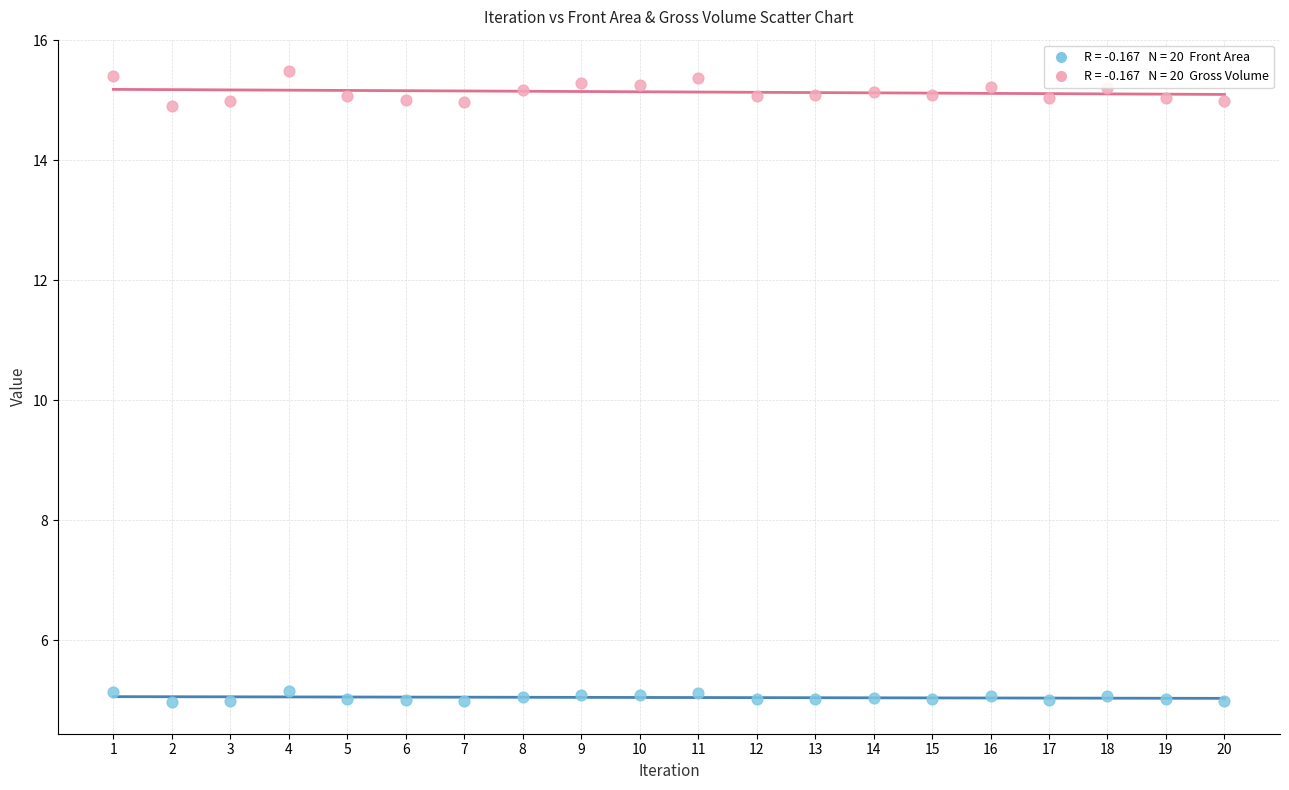

Across all data points, what is the range of X values (max minus min)?

19.0